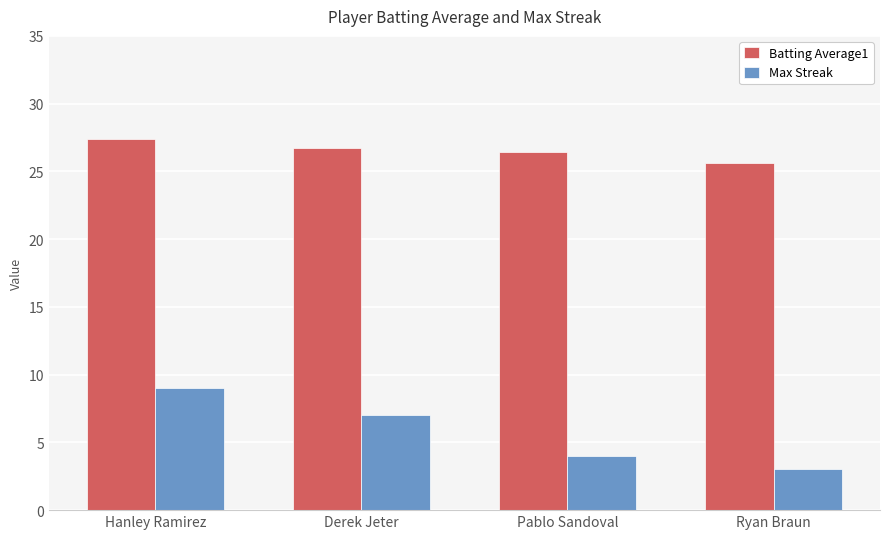

Which series has the largest range (max minus min)?

Max Streak